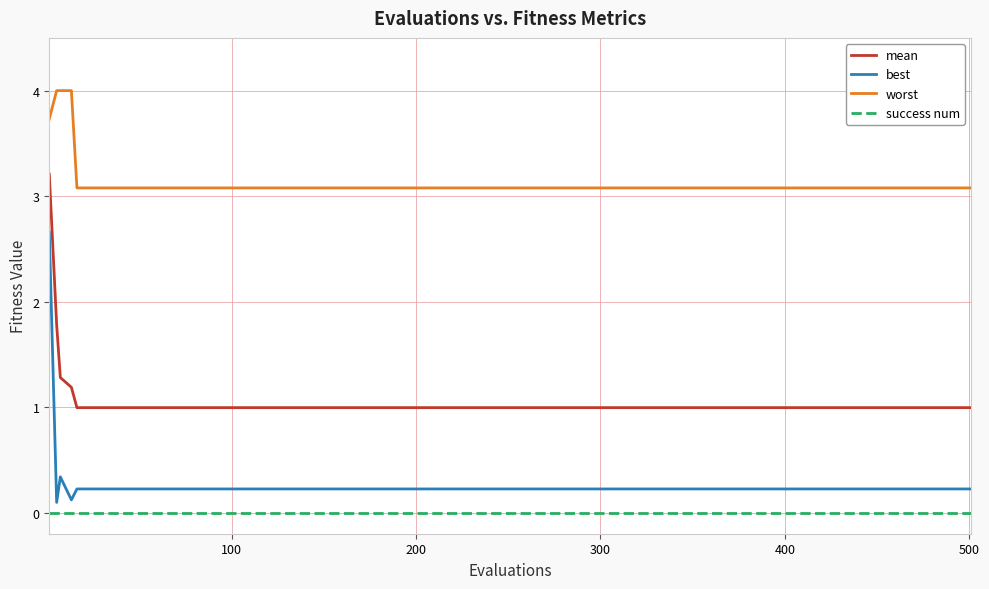

Which series has the largest total across all categories?

worst